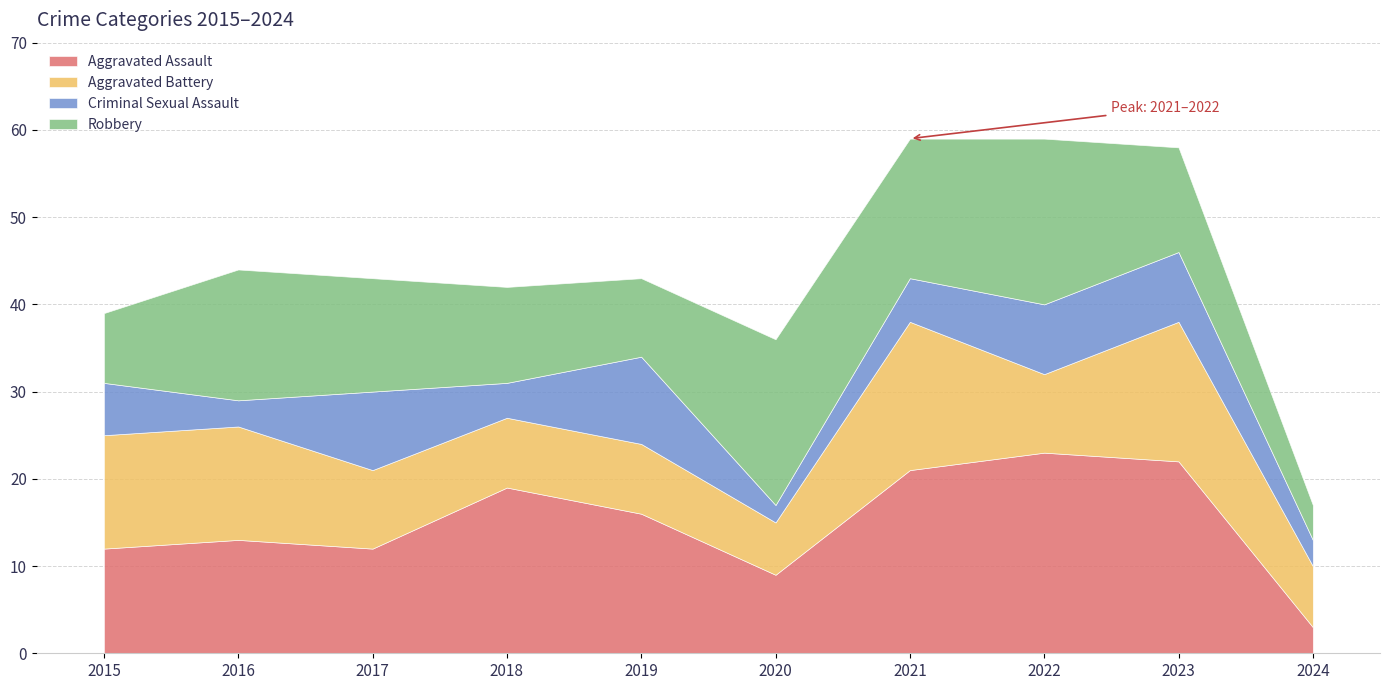

What is the smallest value displayed?

2